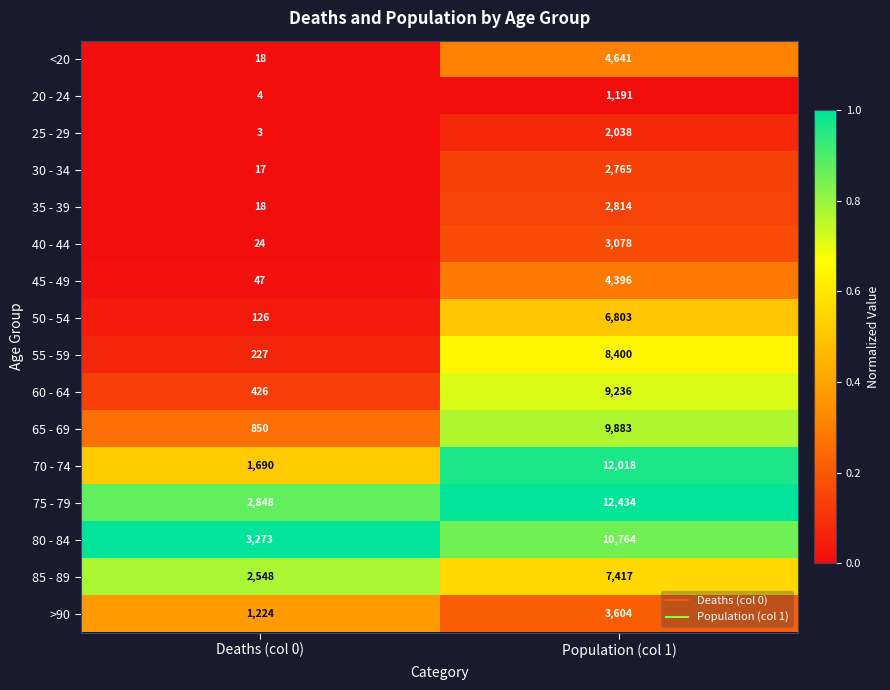

The <20 series shows 25 at Deaths (col 0). True or false?

False